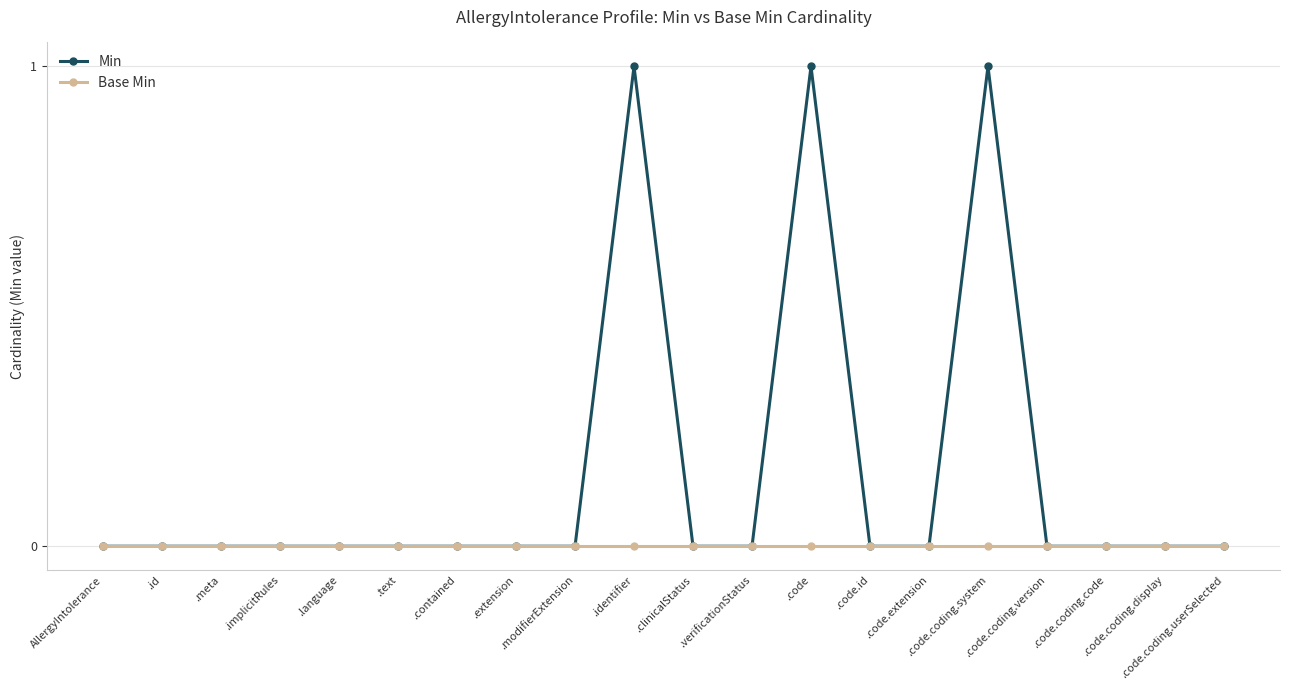

Which series has the largest total across all categories?

Min